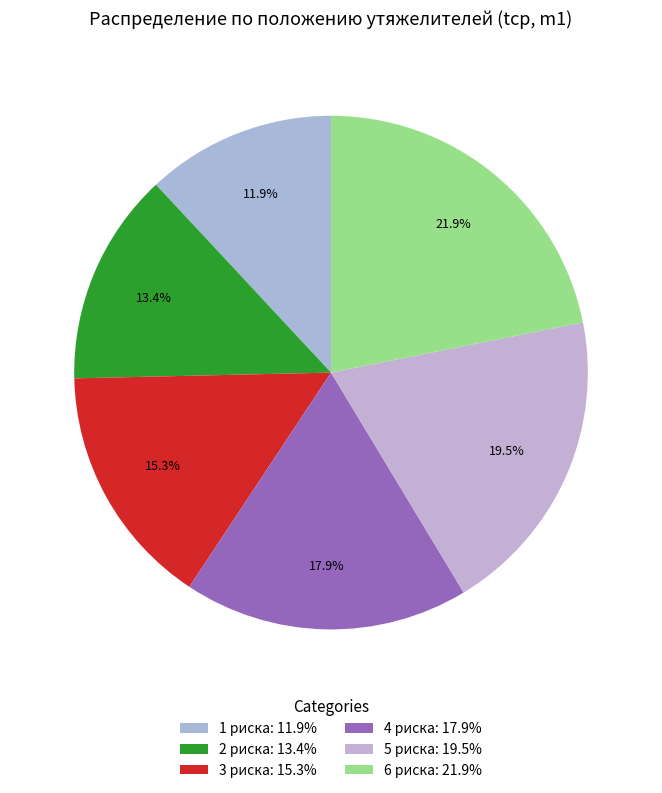

Is it true that 3 риска is 25% of the pie?

False